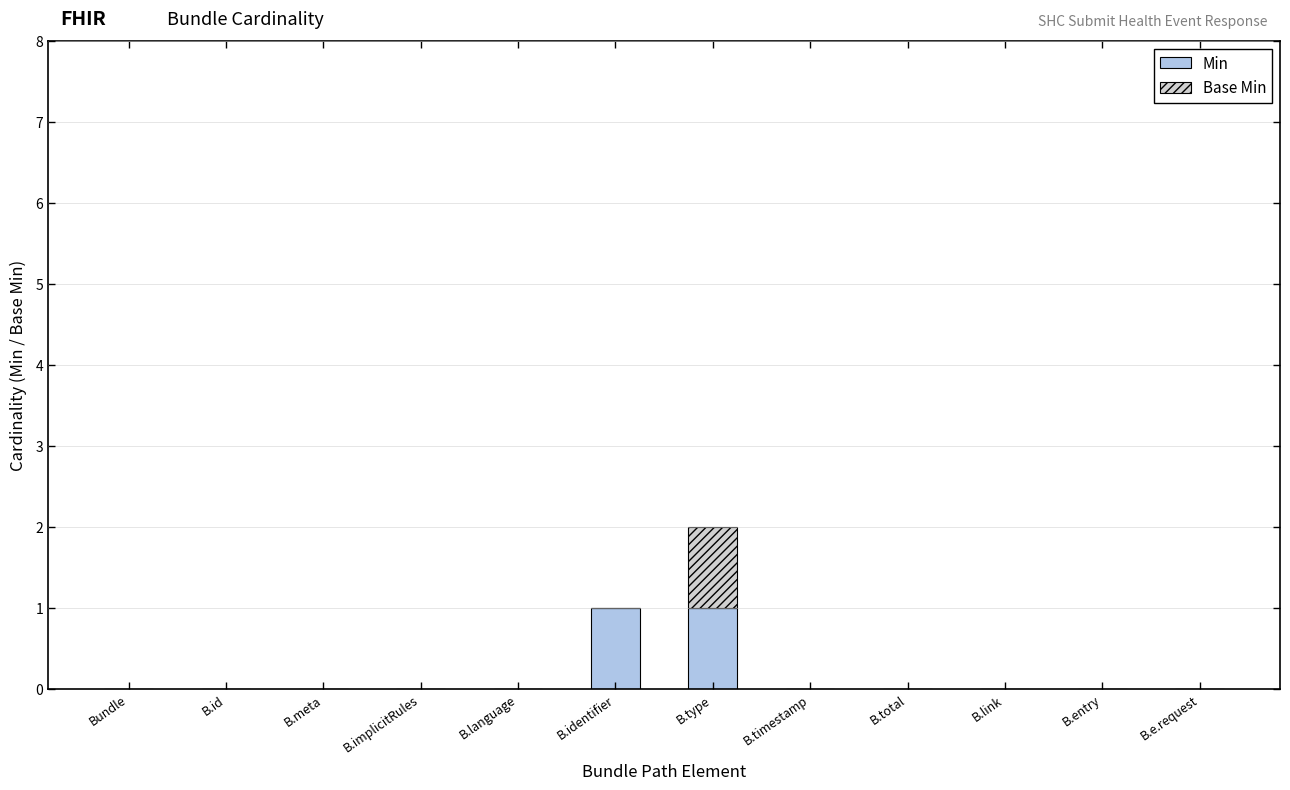

How many data points does each series have?

12